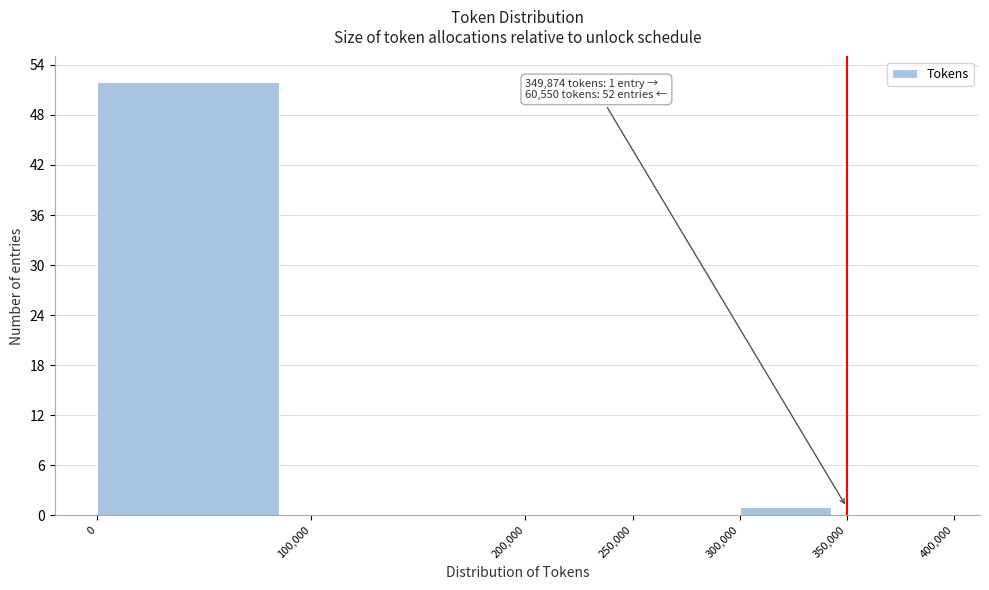

Which range on the x-axis has the tallest bar?

0 to 100,000